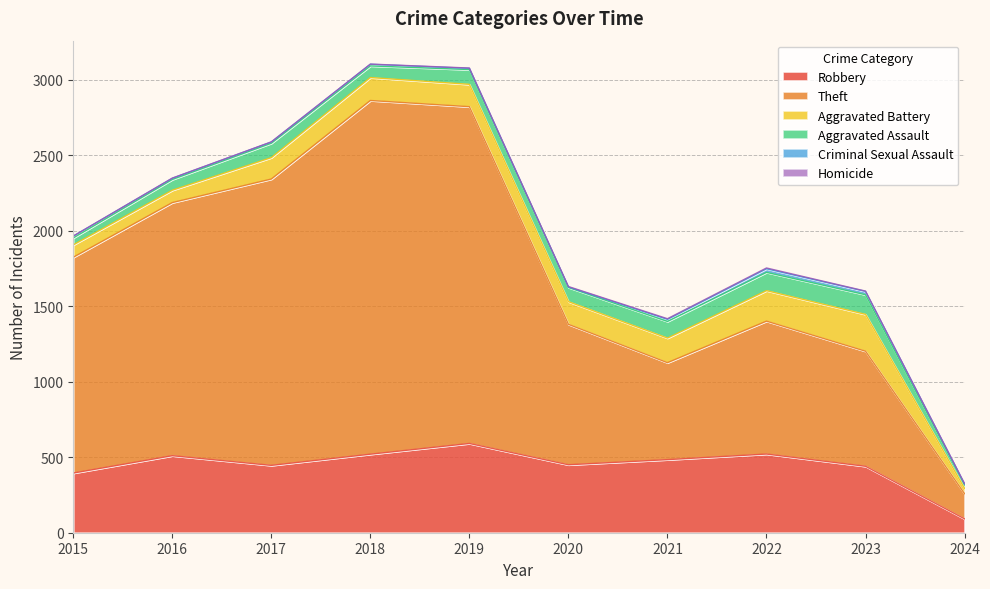

How many interior local peaks does the Aggravated Assault series have?

3